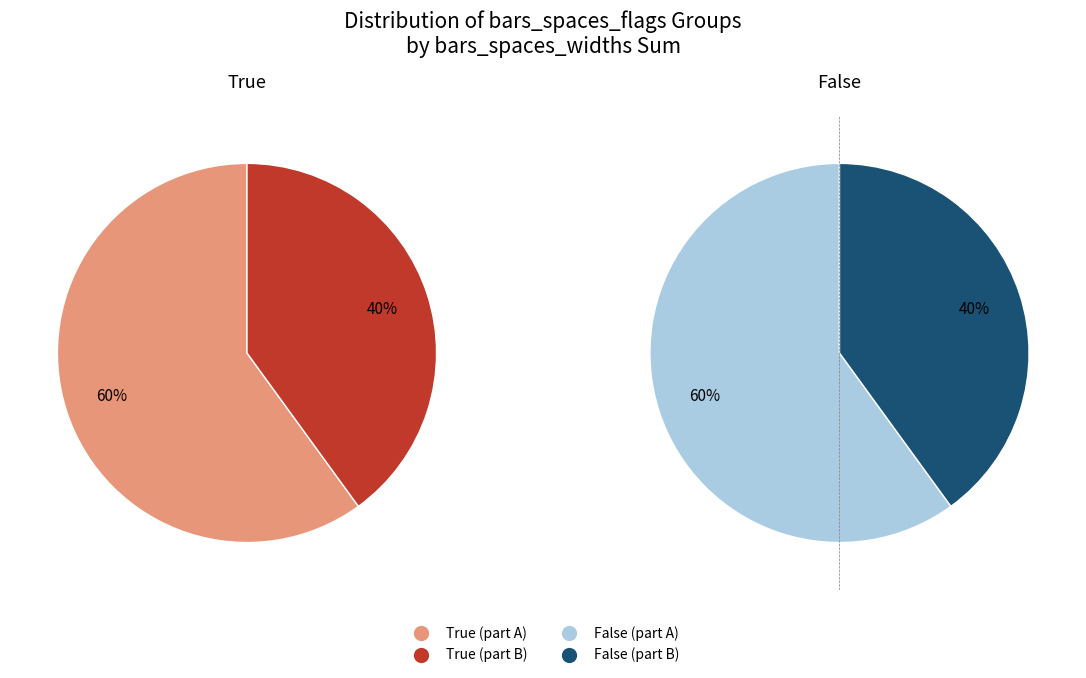

True or false: True accounts for 65% of the total.

False